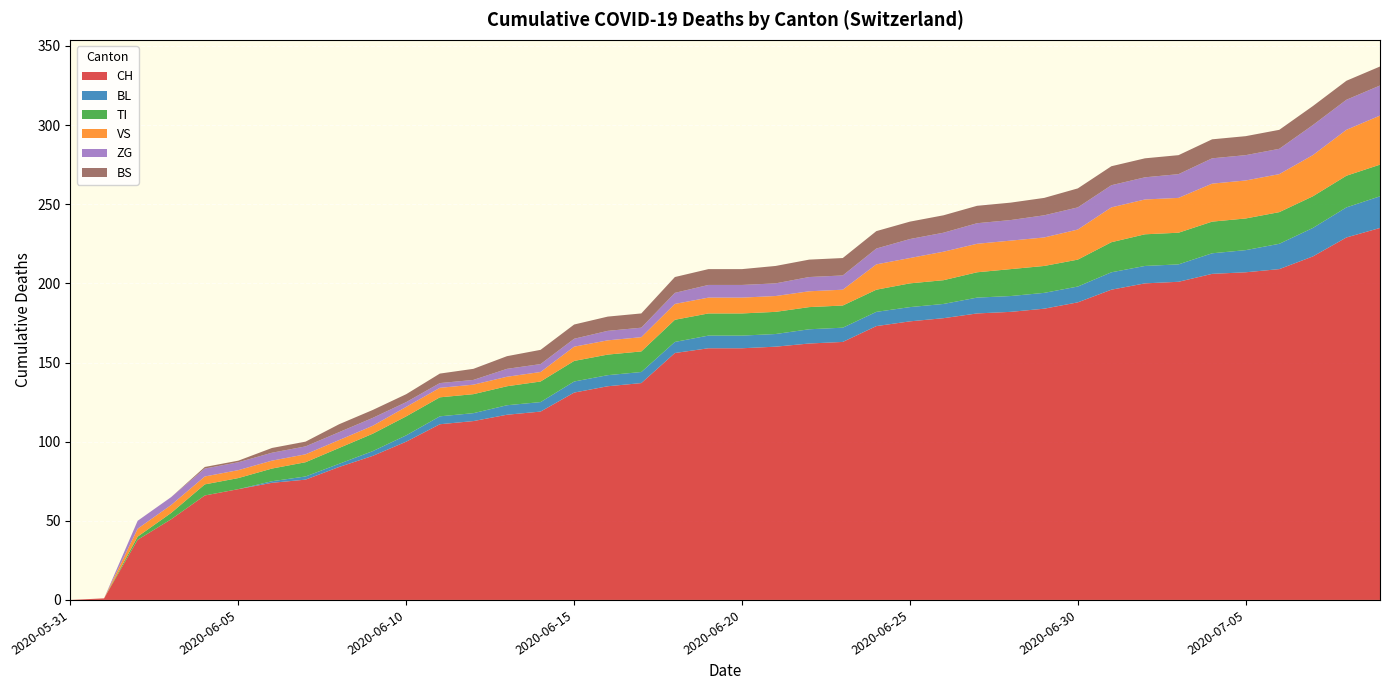

Reading left to right, list all the values displayed in this chart.

CH: 2020-05-31=0	2020-06-01=1	2020-06-02=38	2020-06-03=51	2020-06-04=66	2020-06-05=70	2020-06-06=74	2020-06-07=76	2020-06-08=84	2020-06-09=91	2020-06-10=100	2020-06-11=111	2020-06-12=113	2020-06-13=117	2020-06-14=119	2020-06-15=131	2020-06-16=135	2020-06-17=137	2020-06-18=156	2020-06-19=159	2020-06-20=159	2020-06-21=160	2020-06-22=162	2020-06-23=163	2020-06-24=173	2020-06-25=176	2020-06-26=178	2020-06-27=181	2020-06-28=182	2020-06-29=184	2020-06-30=188	2020-07-01=196	2020-07-02=200	2020-07-03=201	2020-07-04=206	2020-07-05=207	2020-07-06=209	2020-07-07=217	2020-07-08=229	2020-07-09=235
BL: 2020-05-31=0	2020-06-01=0	2020-06-02=0	2020-06-03=0	2020-06-04=0	2020-06-05=0	2020-06-06=1	2020-06-07=2	2020-06-08=2	2020-06-09=3	2020-06-10=4	2020-06-11=5	2020-06-12=5	2020-06-13=6	2020-06-14=6	2020-06-15=7	2020-06-16=7	2020-06-17=7	2020-06-18=7	2020-06-19=8	2020-06-20=8	2020-06-21=8	2020-06-22=9	2020-06-23=9	2020-06-24=9	2020-06-25=9	2020-06-26=9	2020-06-27=10	2020-06-28=10	2020-06-29=10	2020-06-30=10	2020-07-01=11	2020-07-02=11	2020-07-03=11	2020-07-04=13	2020-07-05=14	2020-07-06=16	2020-07-07=18	2020-07-08=19	2020-07-09=20
TI: 2020-05-31=0	2020-06-01=0	2020-06-02=2	2020-06-03=4	2020-06-04=7	2020-06-05=7	2020-06-06=8	2020-06-07=9	2020-06-08=10	2020-06-09=11	2020-06-10=12	2020-06-11=12	2020-06-12=12	2020-06-13=12	2020-06-14=13	2020-06-15=13	2020-06-16=13	2020-06-17=13	2020-06-18=14	2020-06-19=14	2020-06-20=14	2020-06-21=14	2020-06-22=14	2020-06-23=14	2020-06-24=14	2020-06-25=15	2020-06-26=15	2020-06-27=16	2020-06-28=17	2020-06-29=17	2020-06-30=17	2020-07-01=19	2020-07-02=20	2020-07-03=20	2020-07-04=20	2020-07-05=20	2020-07-06=20	2020-07-07=20	2020-07-08=20	2020-07-09=20
VS: 2020-05-31=0	2020-06-01=0	2020-06-02=5	2020-06-03=5	2020-06-04=5	2020-06-05=5	2020-06-06=5	2020-06-07=5	2020-06-08=5	2020-06-09=5	2020-06-10=6	2020-06-11=6	2020-06-12=6	2020-06-13=6	2020-06-14=6	2020-06-15=9	2020-06-16=9	2020-06-17=9	2020-06-18=10	2020-06-19=10	2020-06-20=10	2020-06-21=10	2020-06-22=10	2020-06-23=10	2020-06-24=16	2020-06-25=16	2020-06-26=18	2020-06-27=18	2020-06-28=18	2020-06-29=18	2020-06-30=19	2020-07-01=22	2020-07-02=22	2020-07-03=22	2020-07-04=24	2020-07-05=24	2020-07-06=24	2020-07-07=26	2020-07-08=29	2020-07-09=31
ZG: 2020-05-31=0	2020-06-01=0	2020-06-02=5	2020-06-03=5	2020-06-04=5	2020-06-05=5	2020-06-06=5	2020-06-07=5	2020-06-08=5	2020-06-09=5	2020-06-10=3	2020-06-11=3	2020-06-12=3	2020-06-13=5	2020-06-14=5	2020-06-15=5	2020-06-16=6	2020-06-17=6	2020-06-18=7	2020-06-19=8	2020-06-20=8	2020-06-21=8	2020-06-22=9	2020-06-23=9	2020-06-24=10	2020-06-25=12	2020-06-26=12	2020-06-27=13	2020-06-28=13	2020-06-29=14	2020-06-30=14	2020-07-01=14	2020-07-02=14	2020-07-03=15	2020-07-04=16	2020-07-05=16	2020-07-06=16	2020-07-07=19	2020-07-08=19	2020-07-09=19
BS: 2020-05-31=0	2020-06-01=0	2020-06-02=0	2020-06-03=0	2020-06-04=1	2020-06-05=1	2020-06-06=3	2020-06-07=3	2020-06-08=5	2020-06-09=5	2020-06-10=5	2020-06-11=6	2020-06-12=7	2020-06-13=8	2020-06-14=9	2020-06-15=9	2020-06-16=9	2020-06-17=9	2020-06-18=10	2020-06-19=10	2020-06-20=10	2020-06-21=11	2020-06-22=11	2020-06-23=11	2020-06-24=11	2020-06-25=11	2020-06-26=11	2020-06-27=11	2020-06-28=11	2020-06-29=11	2020-06-30=12	2020-07-01=12	2020-07-02=12	2020-07-03=12	2020-07-04=12	2020-07-05=12	2020-07-06=12	2020-07-07=12	2020-07-08=12	2020-07-09=12